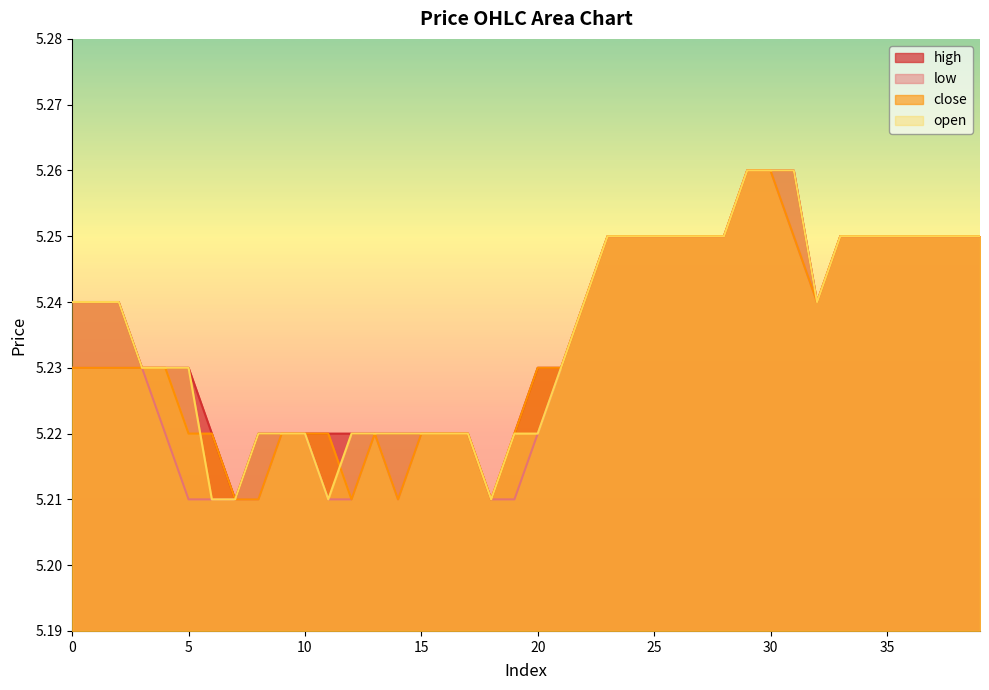

Between 16 and 23, which series saw the biggest shift?

high